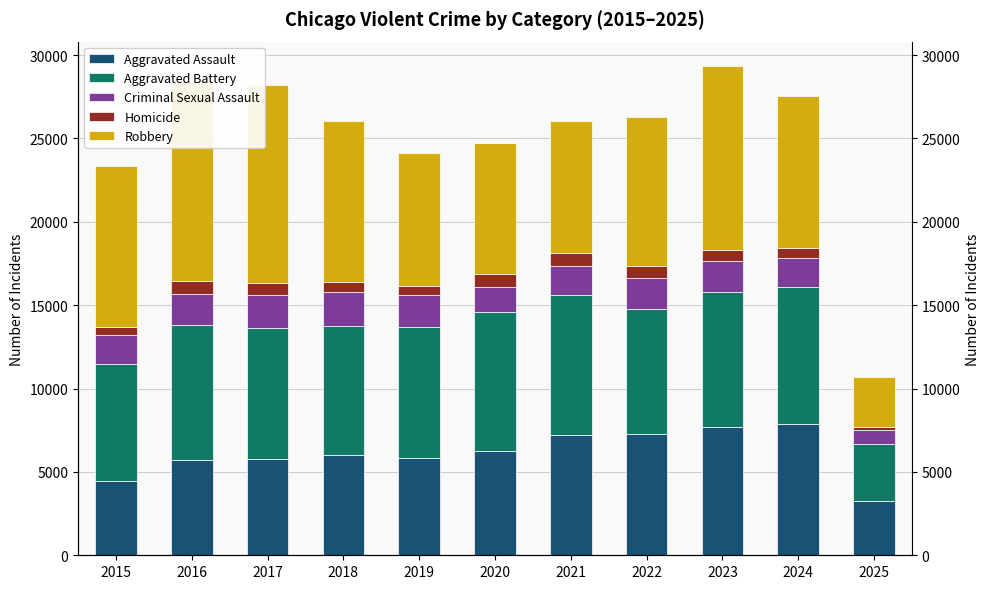

True or false: Robbery has a value of 12426 at 2019.

False